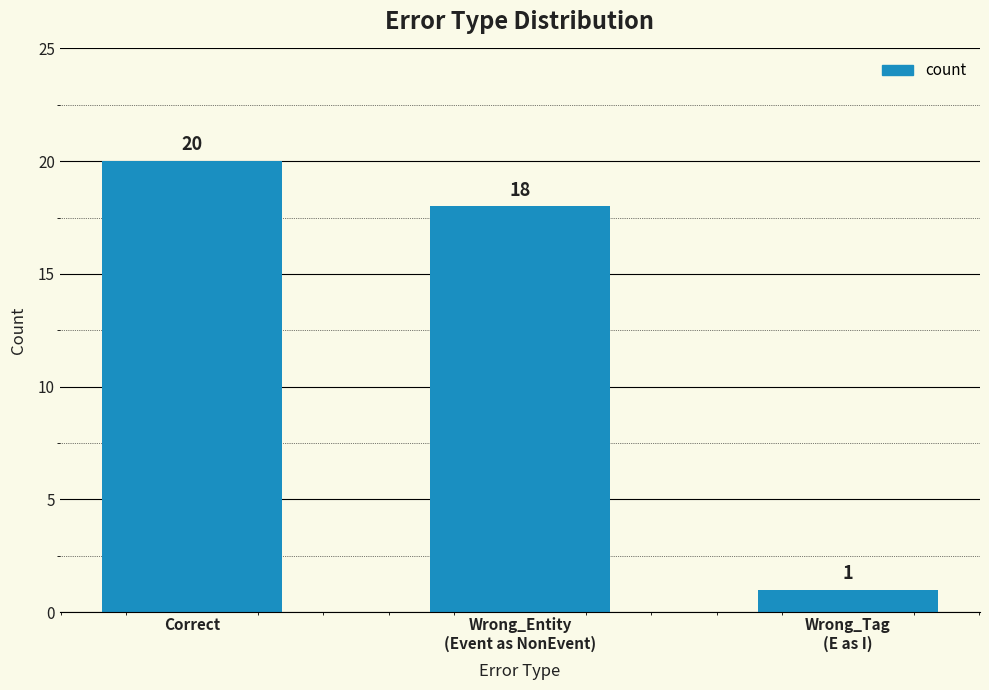

What is the ratio of the value at Wrong_Entity
(Event as NonEvent) to the value at Wrong_Tag
(E as I)?

18.0